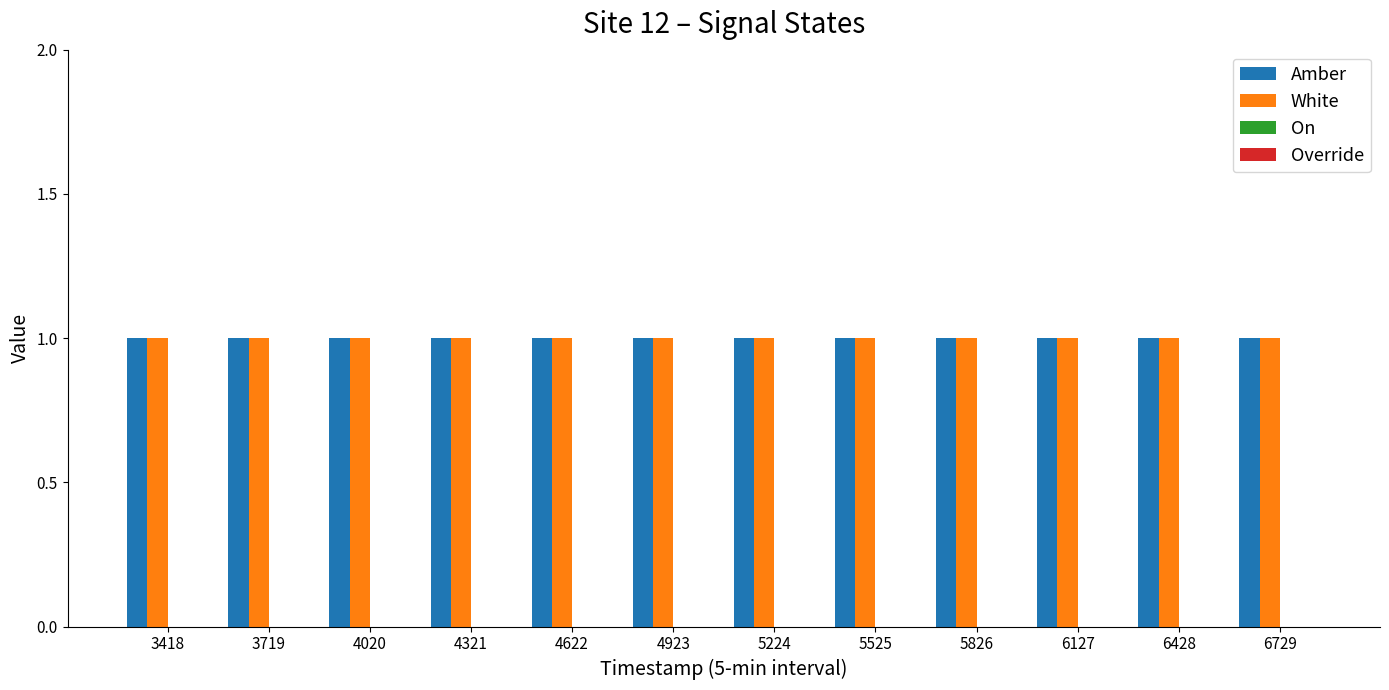

Between 3418 and 4020, which is larger?

3418